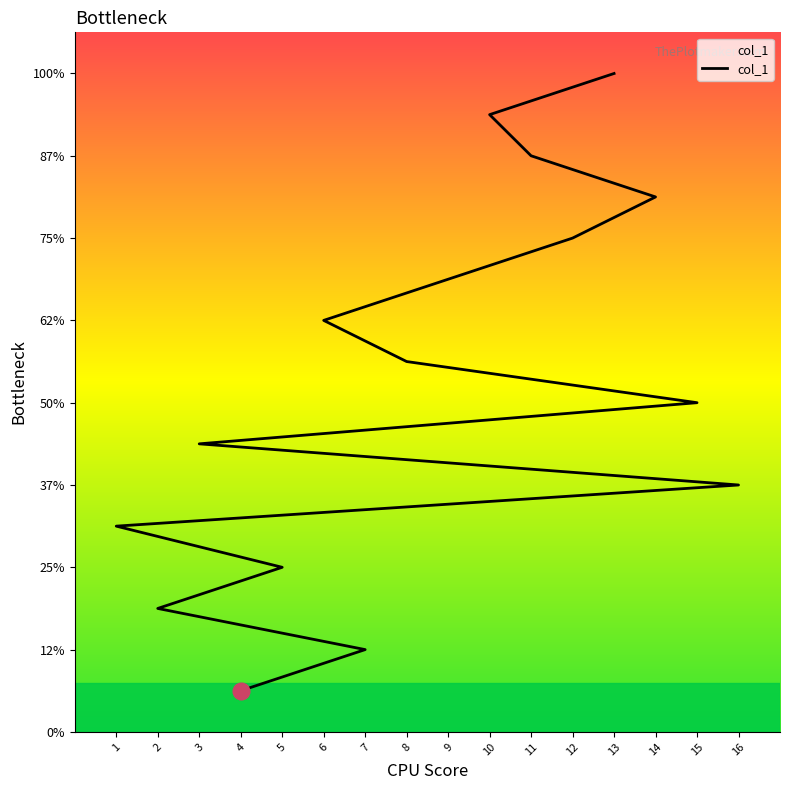

The value at 9 is 11. True or false?

True